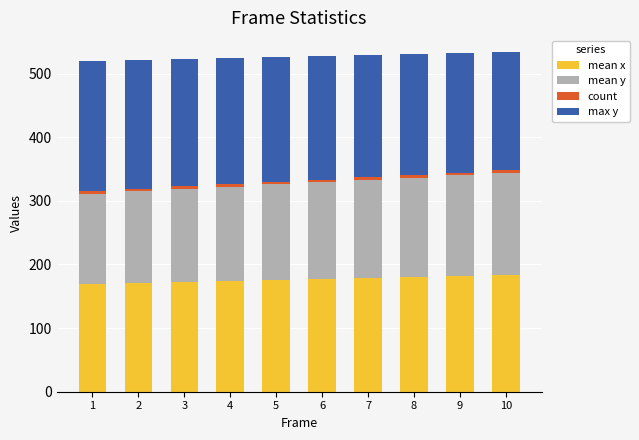

What is the maximum value for mean x?

182.8